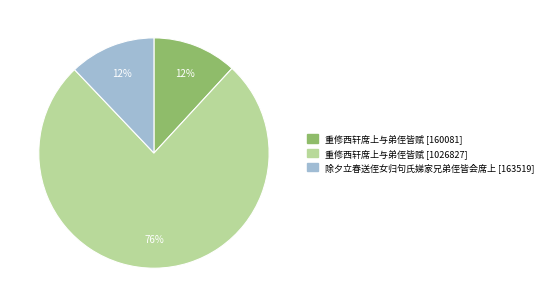

Is there any slice that represents more than half of the pie?

Yes